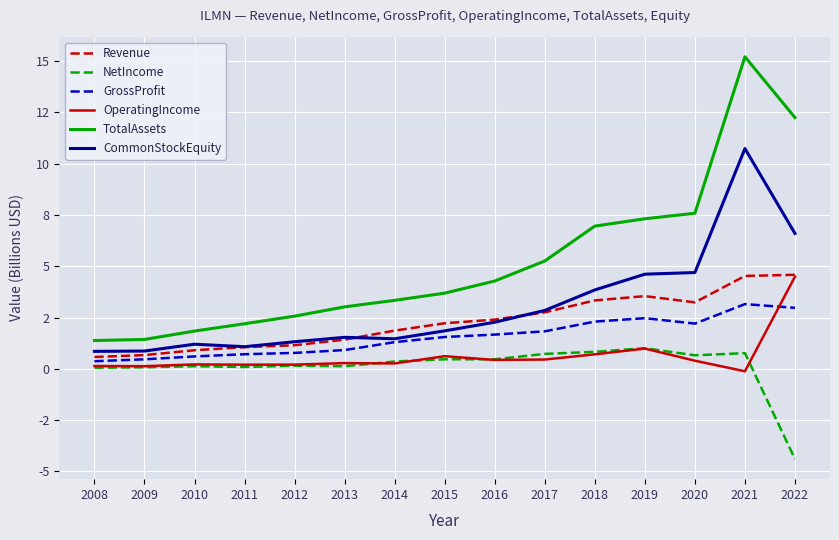

Is this an area chart (filled region under the line)?

No